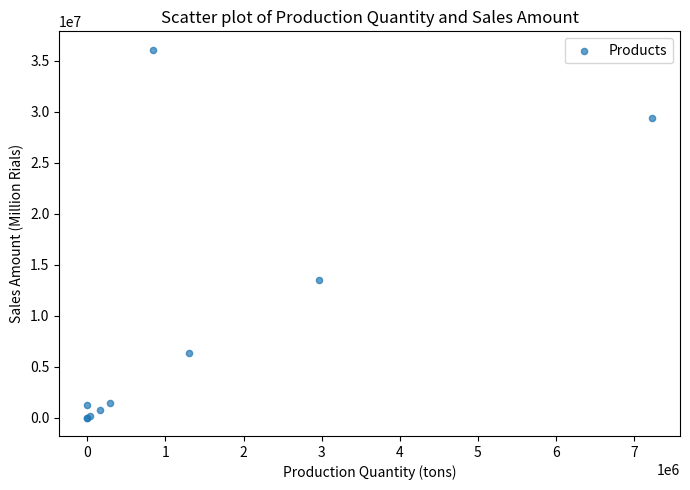

What Y value in the scatter plot is closest to 18038215?

13535032